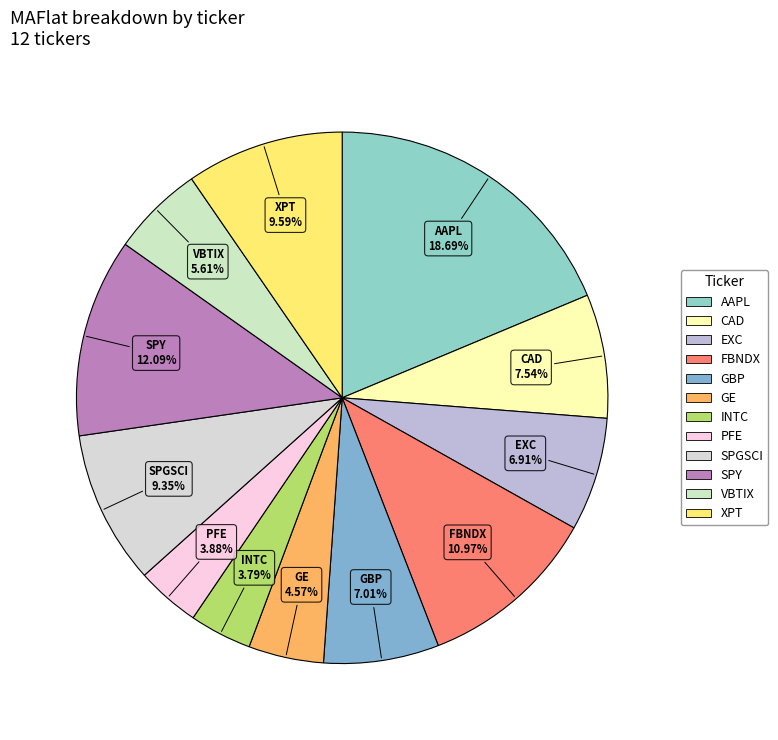

Between INTC and VBTIX, which is larger?

VBTIX